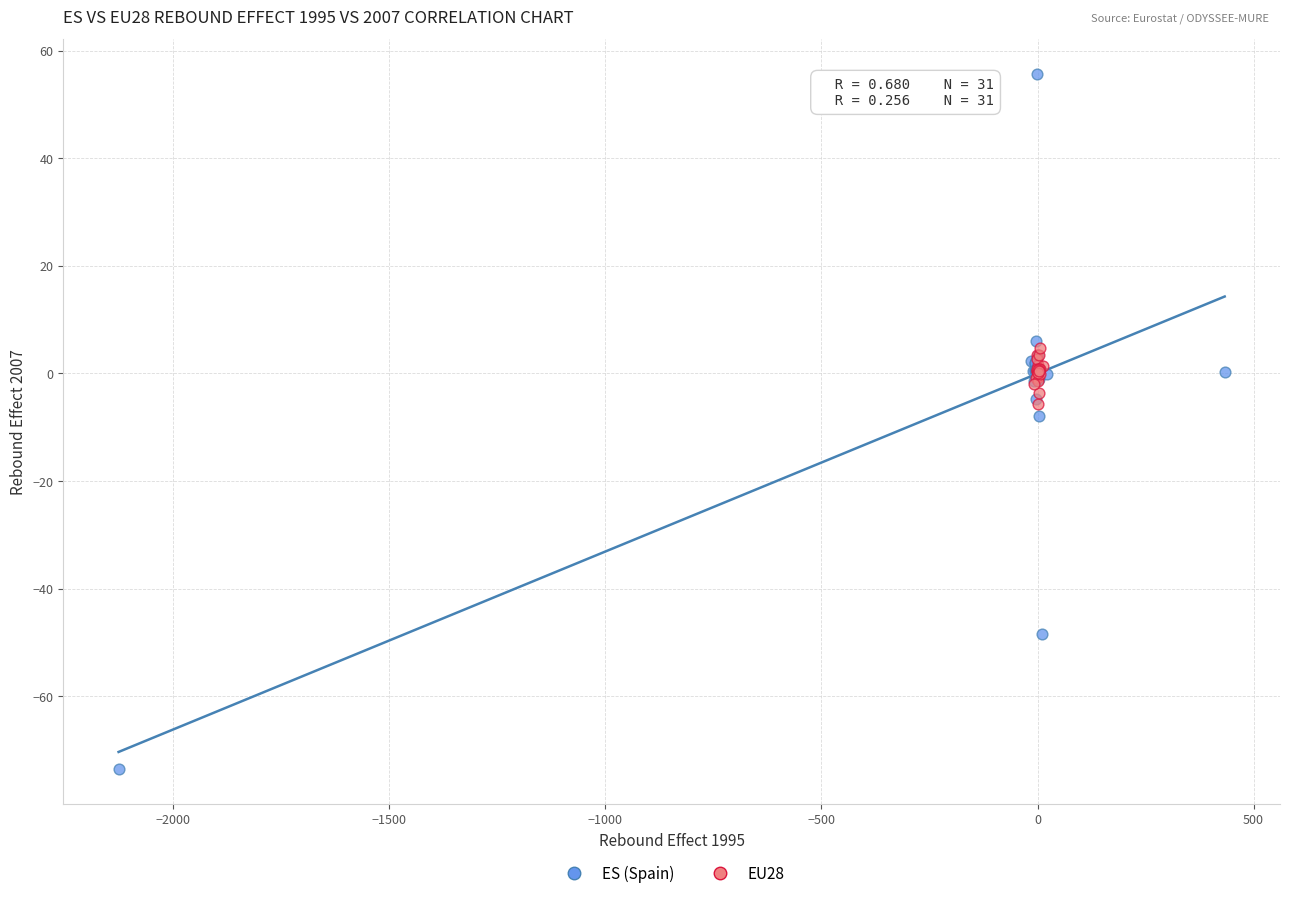

What are all the series names shown in the legend?

ES (Spain), EU28